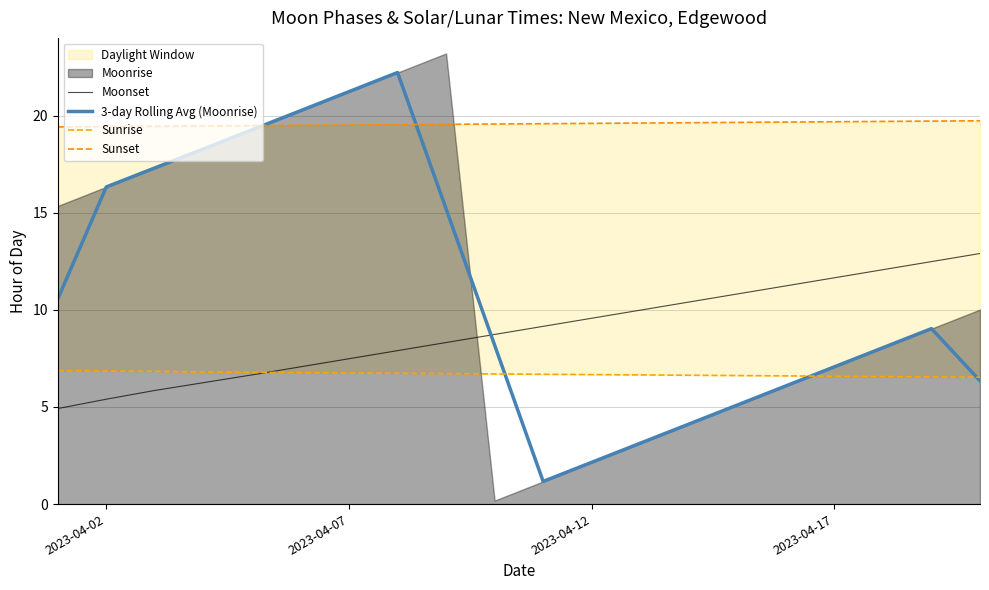

True or false: 3-day Rolling Avg (Moonrise) and Moonset intersect in this chart.

True